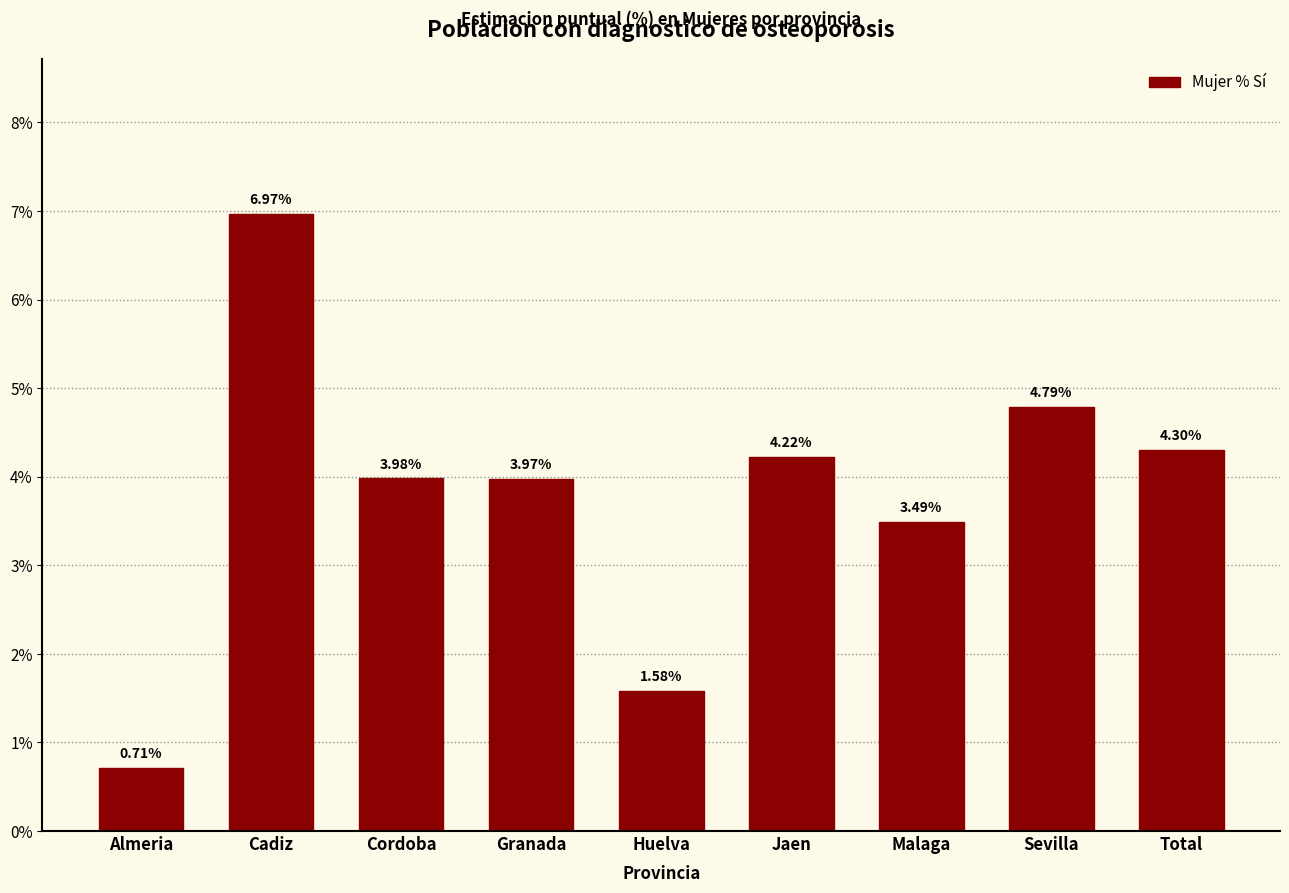

At which category does the chart reach its minimum across all series?

Almeria